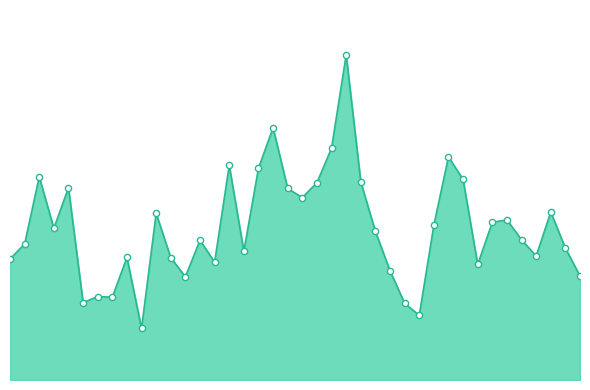

Does the chart have visible grid lines?

No